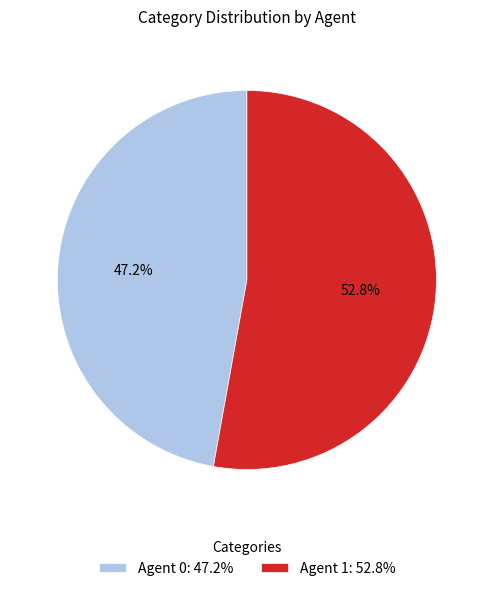

Does any single category account for the majority?

Yes